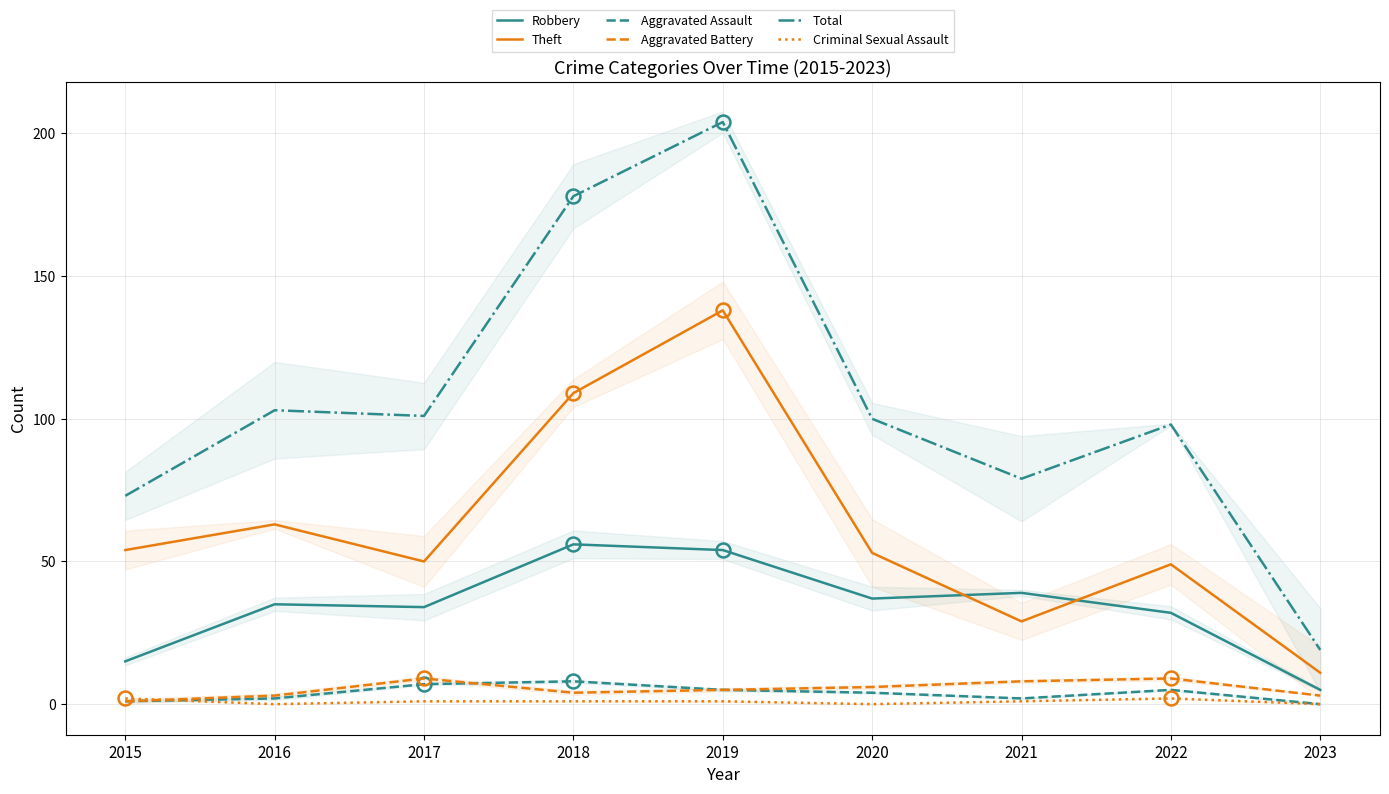

Count the number of categories in the chart.

9